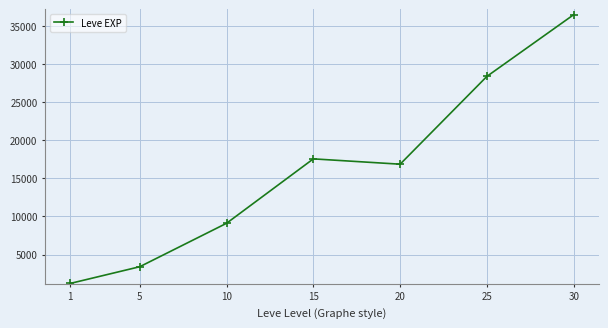

Rank the categories by value from lowest to highest.

1, 5, 10, 20, 15, 25, 30